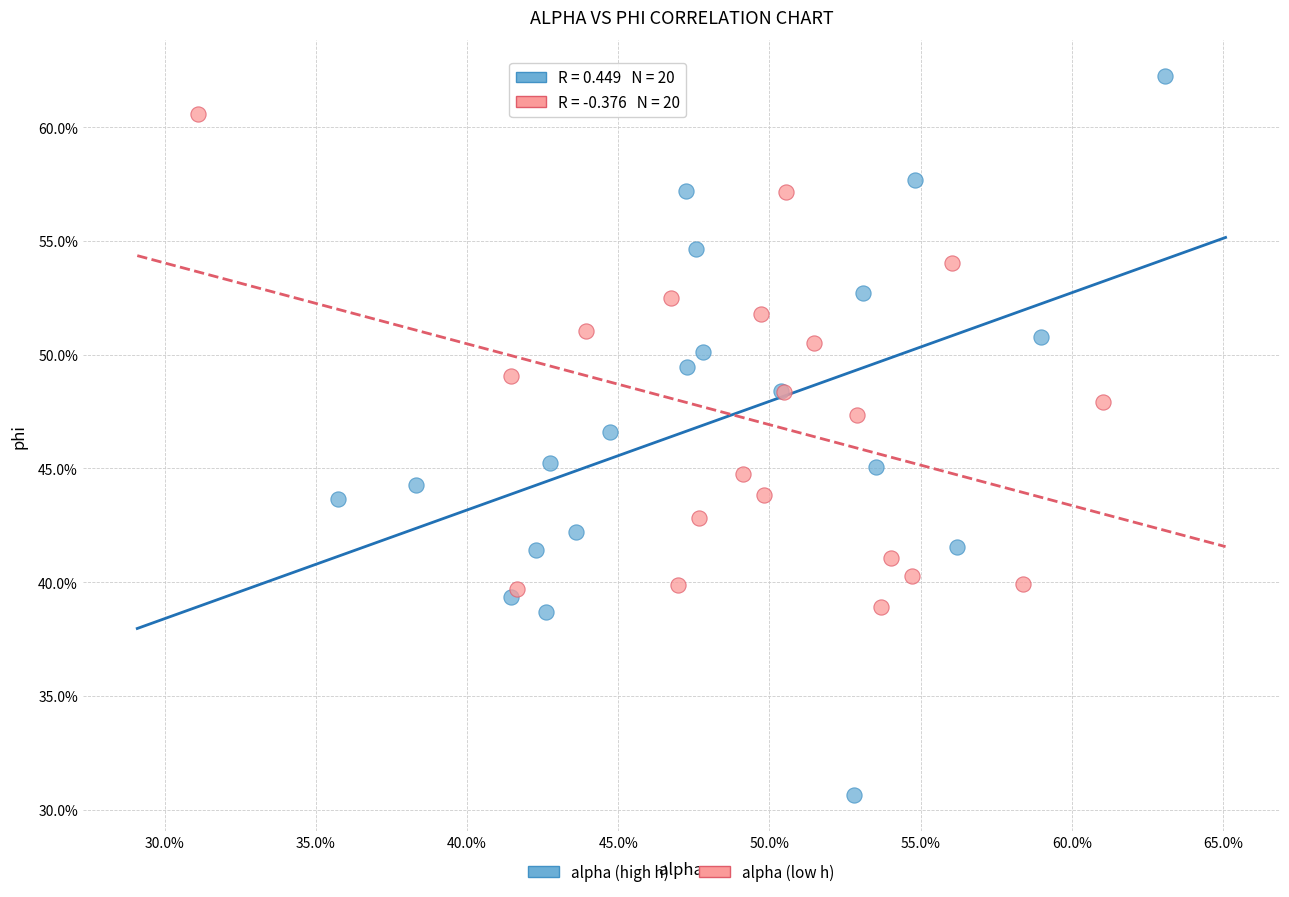

What are all the series names shown in the legend?

alpha (high h), alpha (low h)